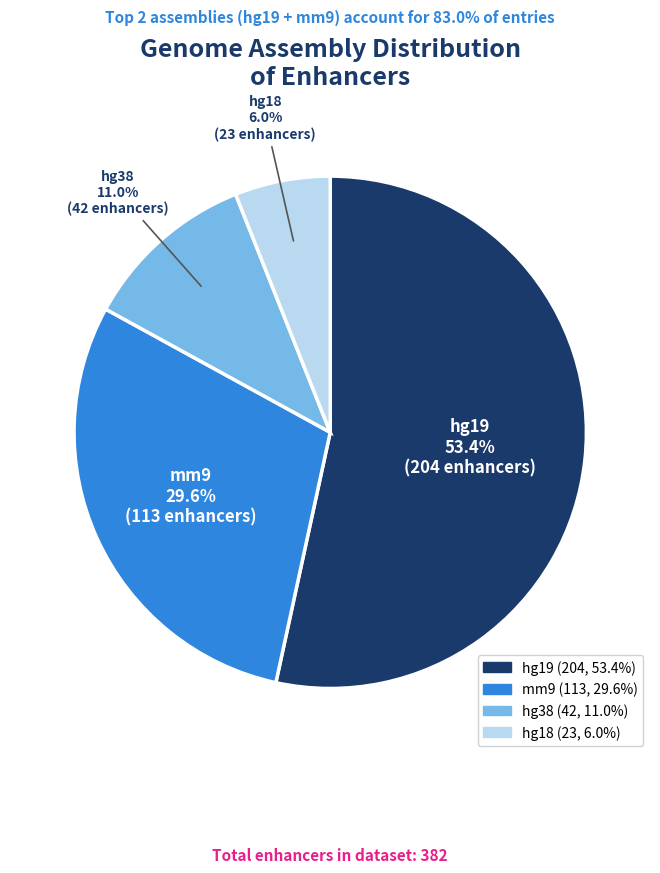

To the nearest percent, what is the difference between the hg38 and hg18 slice percentages?

5%